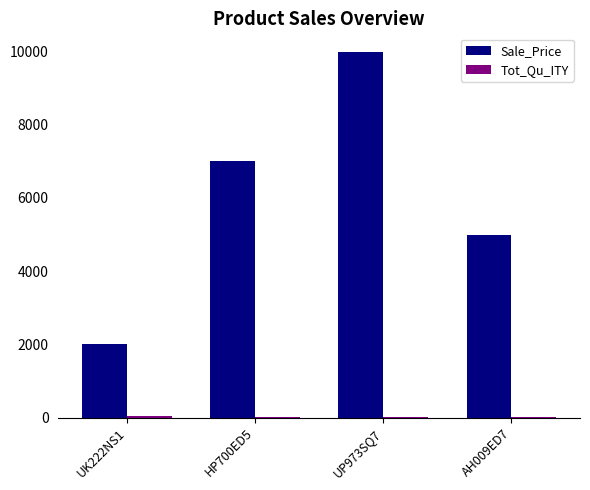

Which series changed the most between UK222NS1 and HP700ED5?

Sale_Price